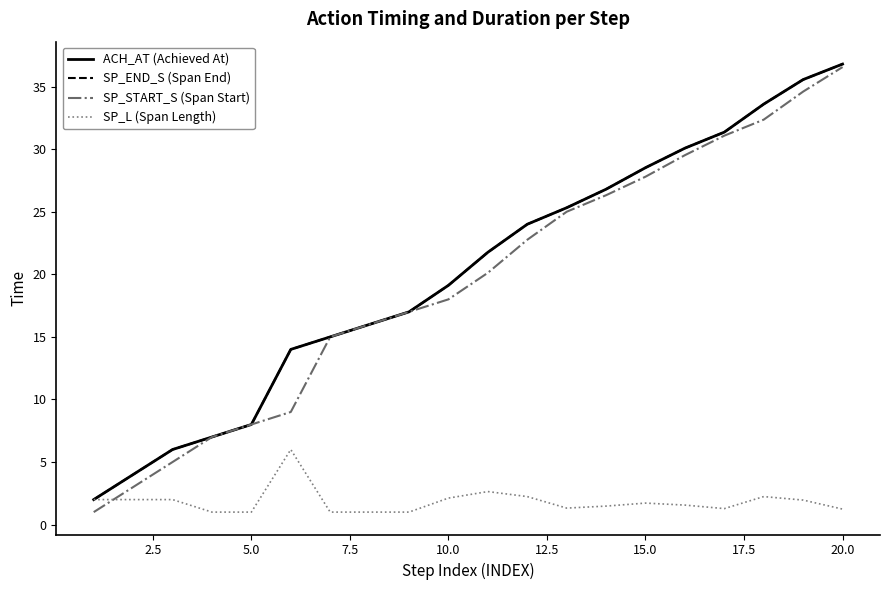

Does the chart have visible grid lines?

No